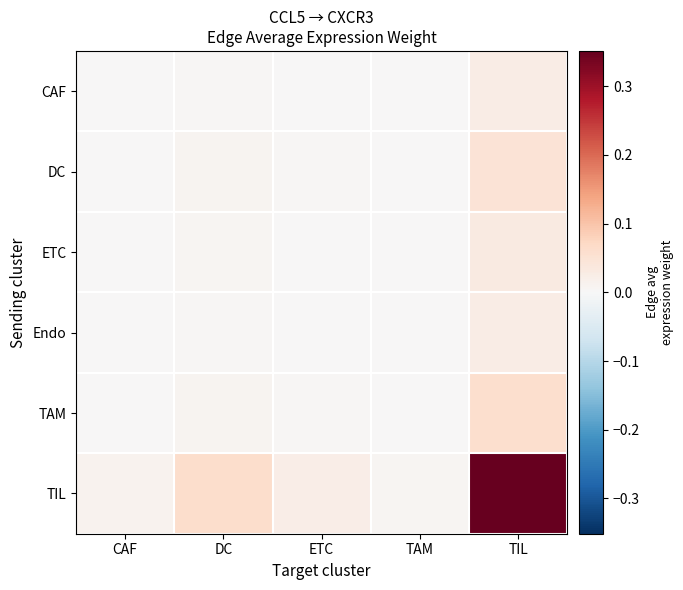

List the series in order of their peak value, highest first.

TIL, TAM, DC, ETC, Endo, CAF